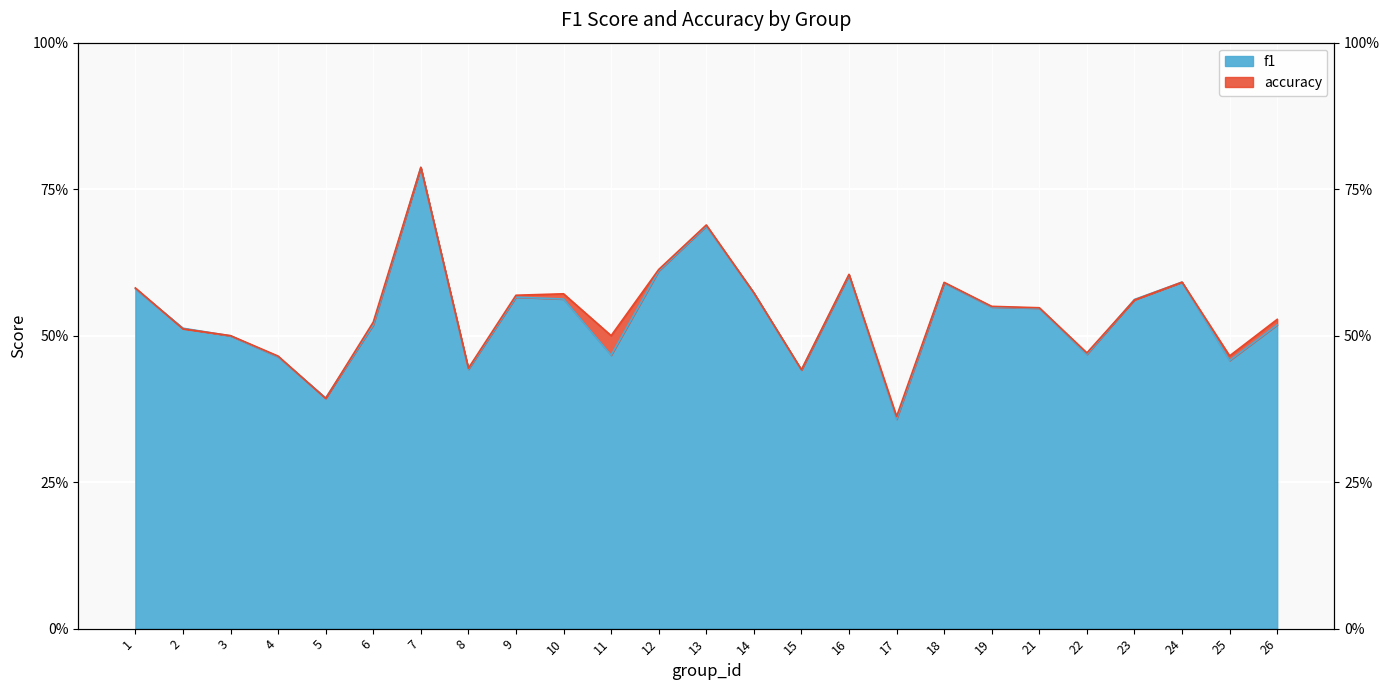

Where is the first local minimum for f1?

5